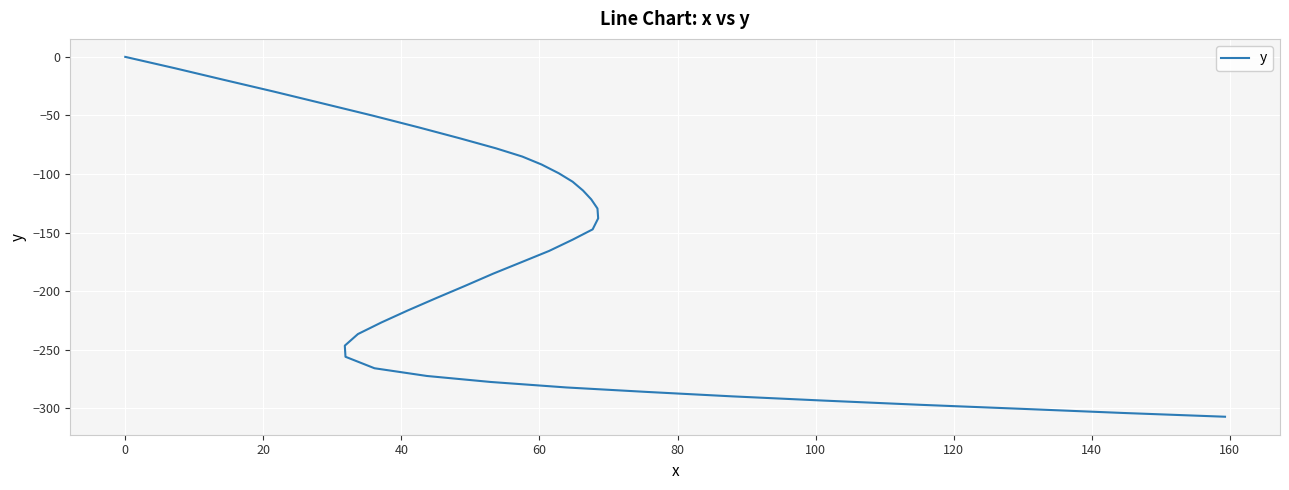

True or false: the data shows -36.4 at 140.

False